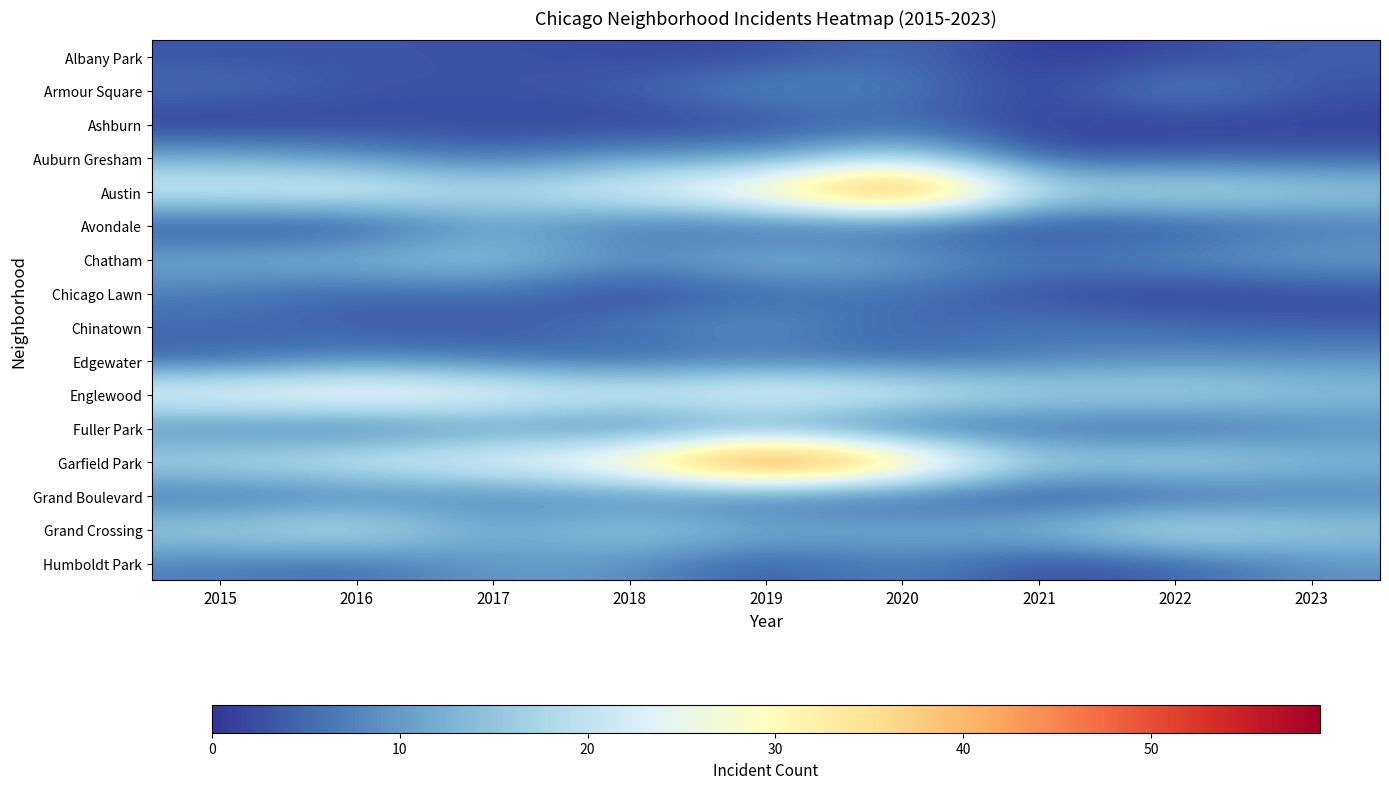

Which has a higher value, 2016 or 2015?

2016